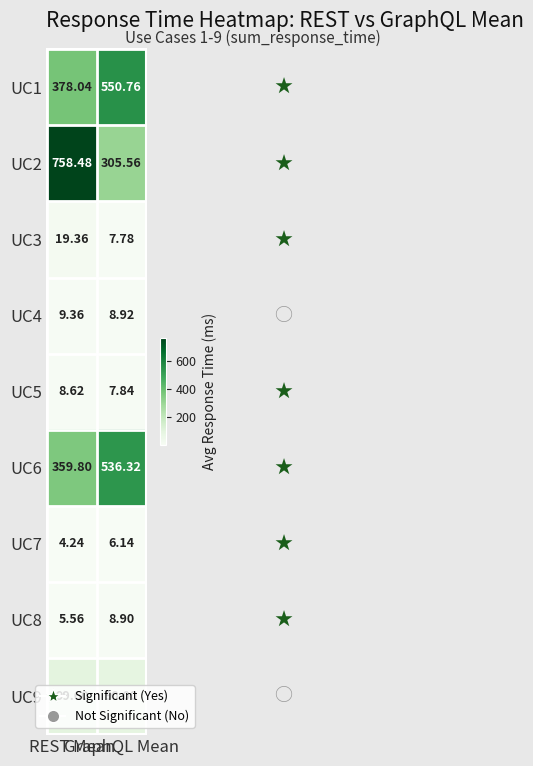

How many data points in UC5 are above 8?

1